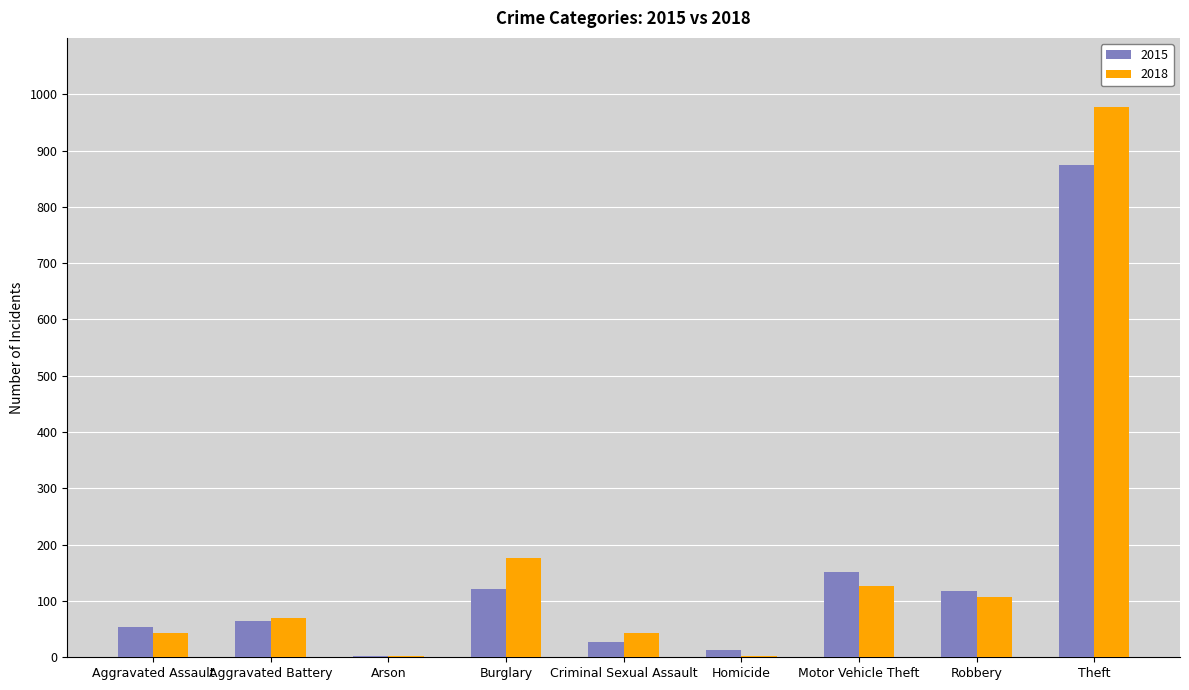

At which category is the sum across all series the highest?

Theft